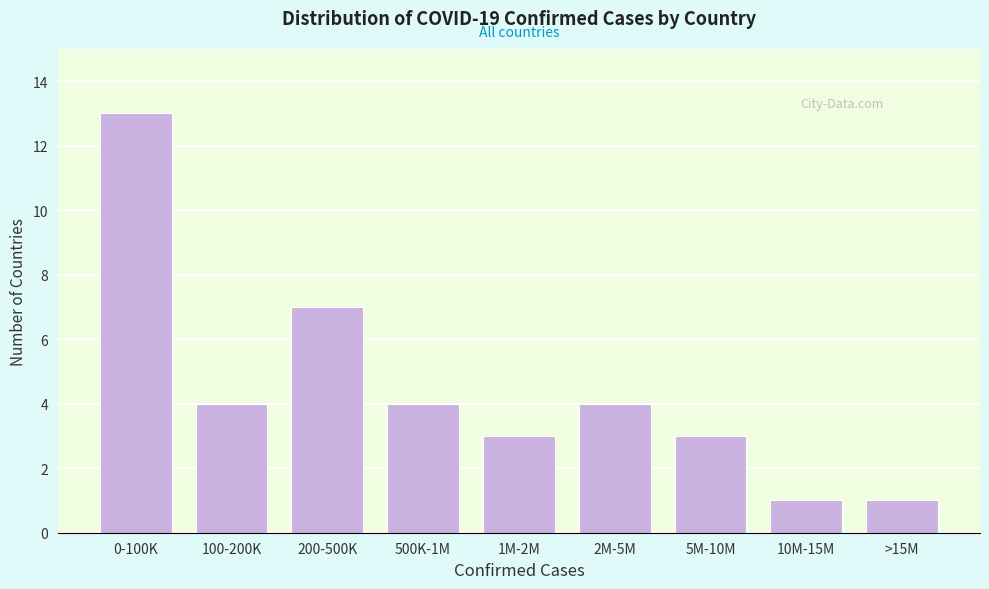

Reading right to left, what are all the values shown in this chart?

1	1	3	4	3	4	7	4	13